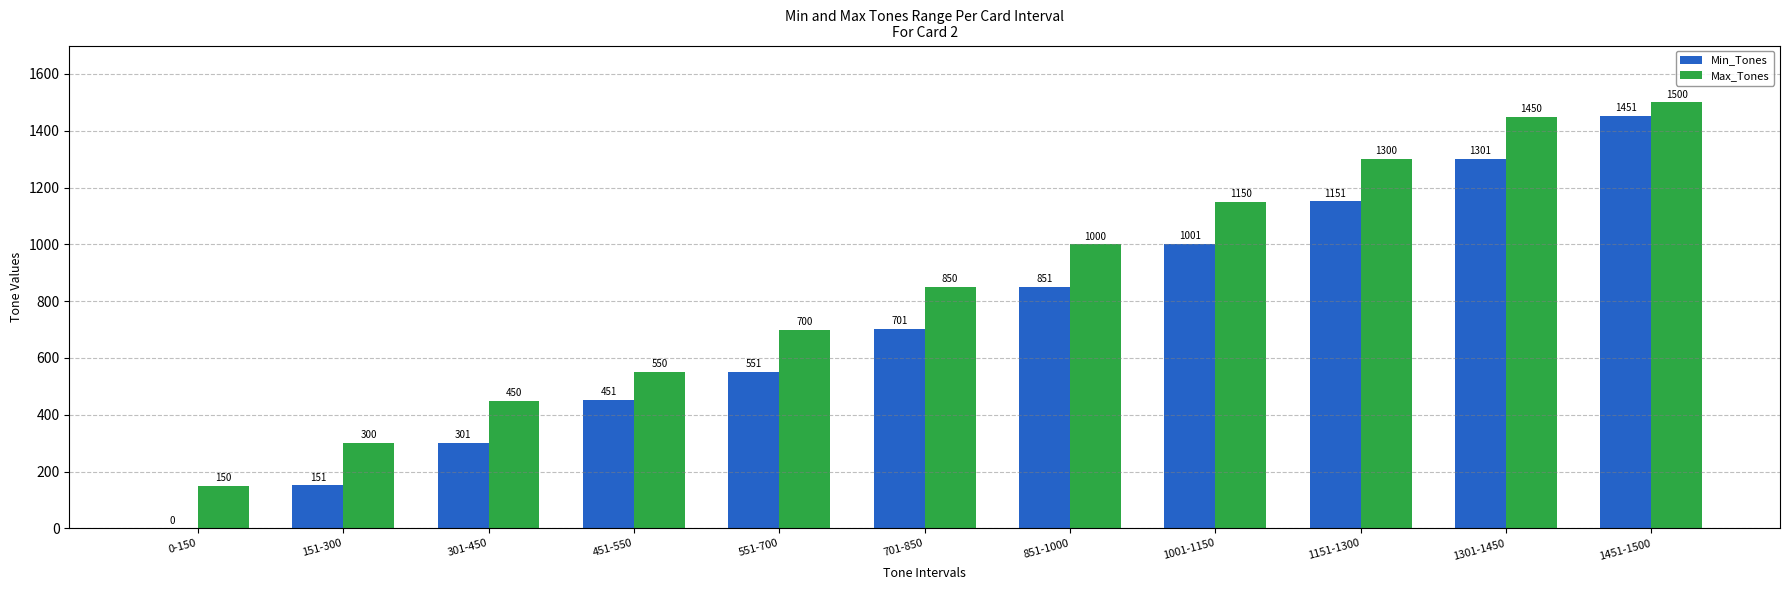

What are all the series names shown in the legend?

Min_Tones, Max_Tones